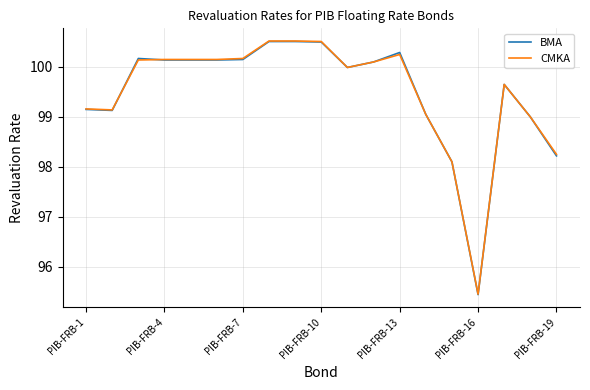

What is the minimum value shown in the chart?

95.4